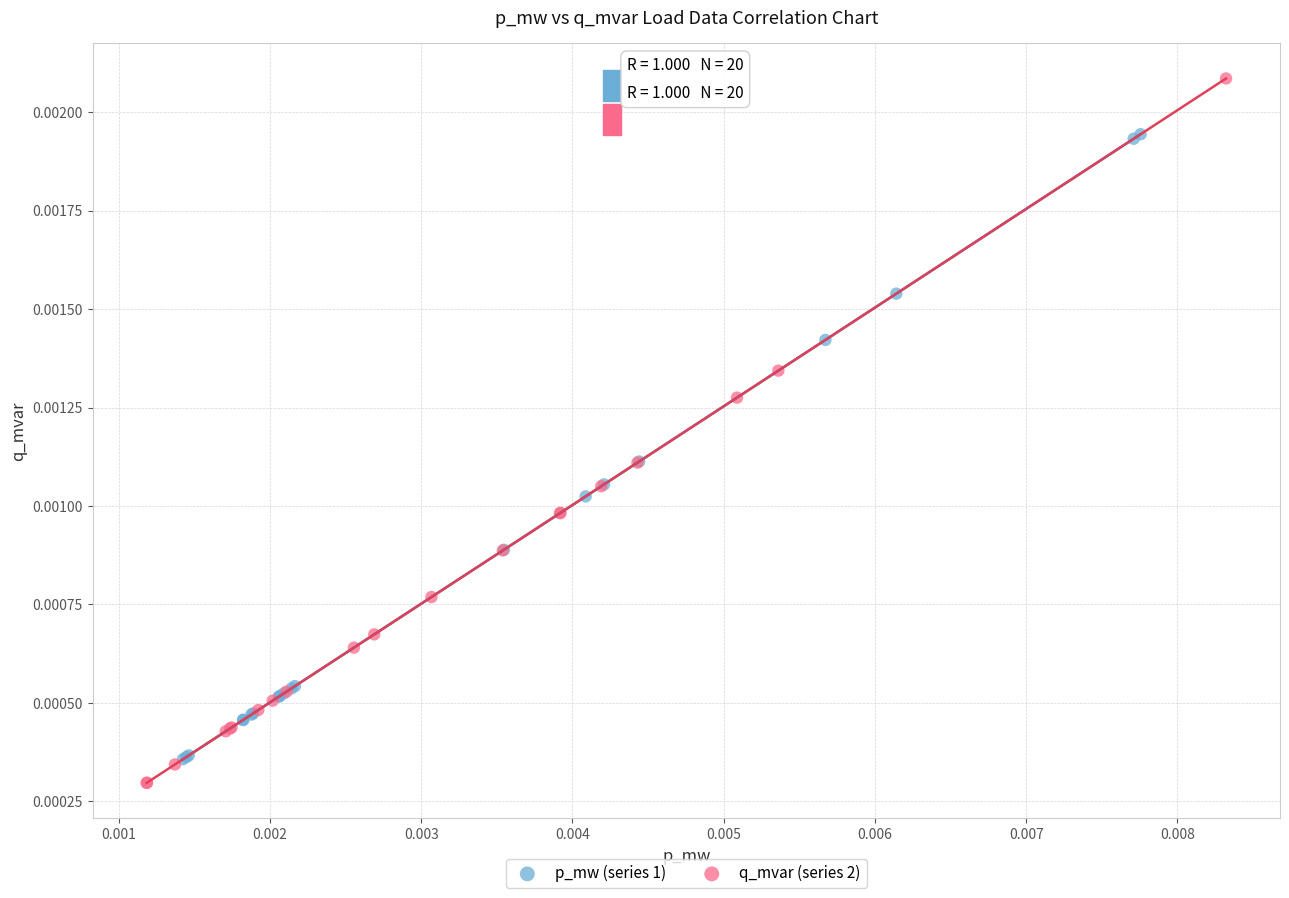

Which series has the widest spread of Y values?

q_mvar (series 2)